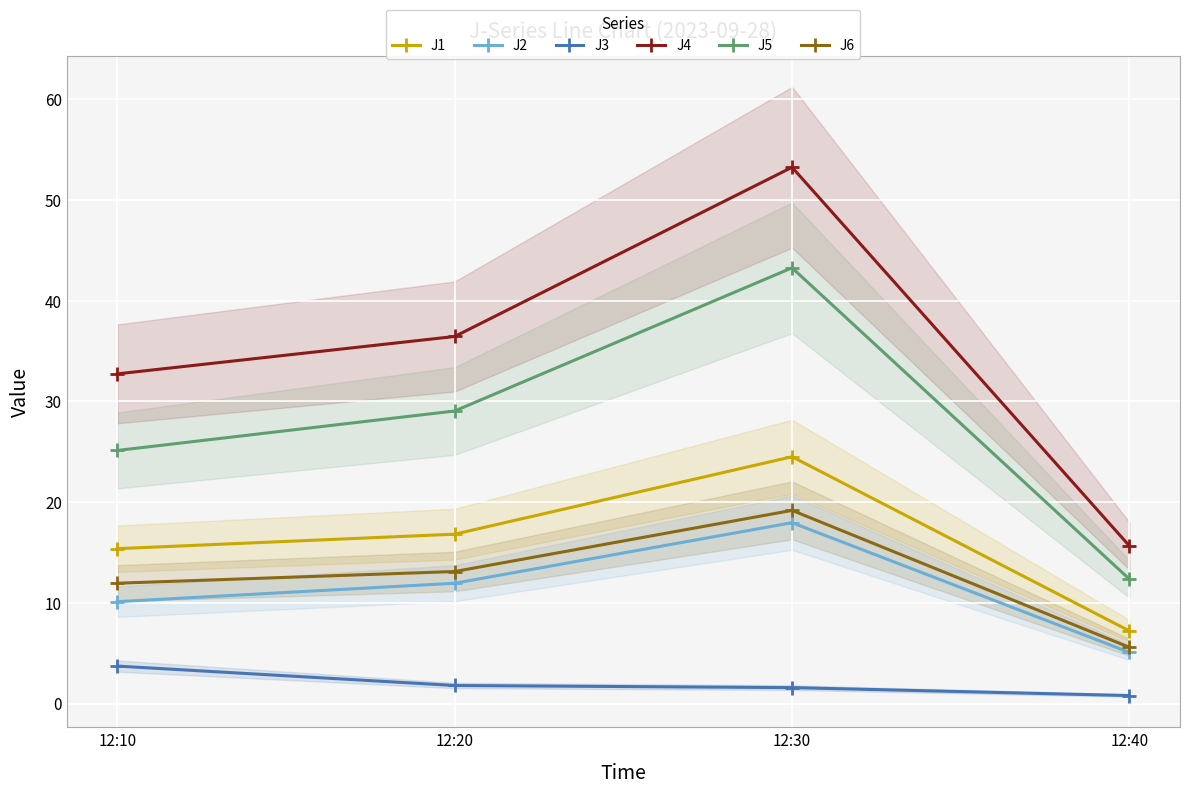

What is the highest value of the J2 series?

18.0